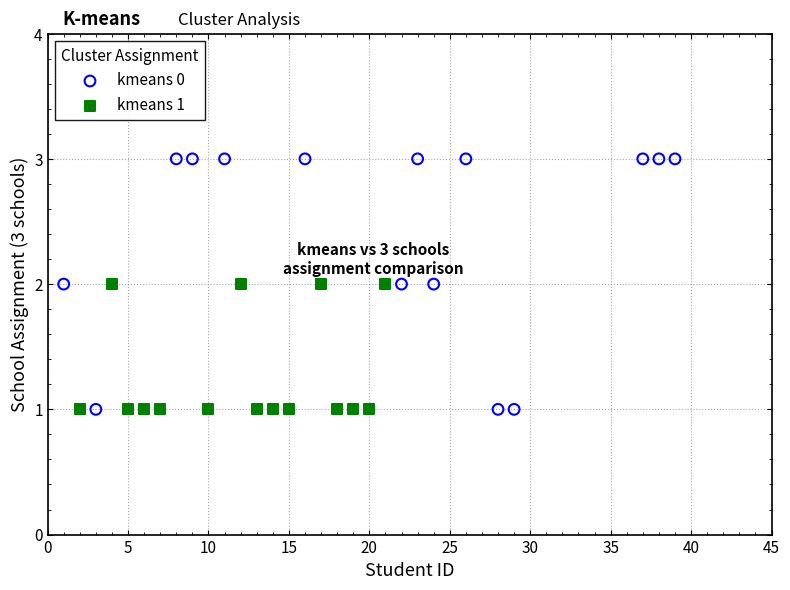

What are all the series names shown in the legend?

kmeans 0, kmeans 1